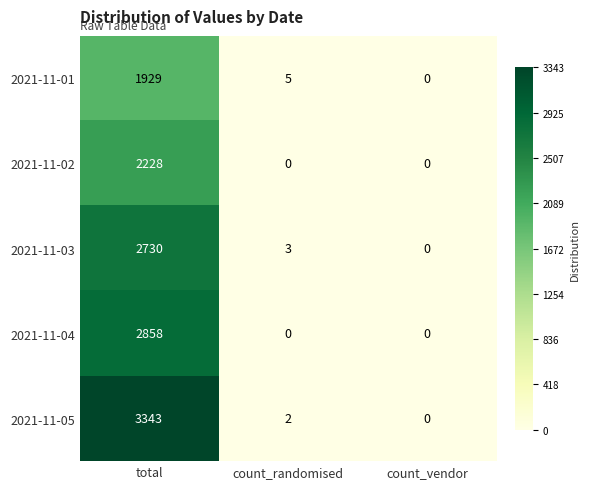

What is the difference between the highest and lowest values at count_randomised?

5